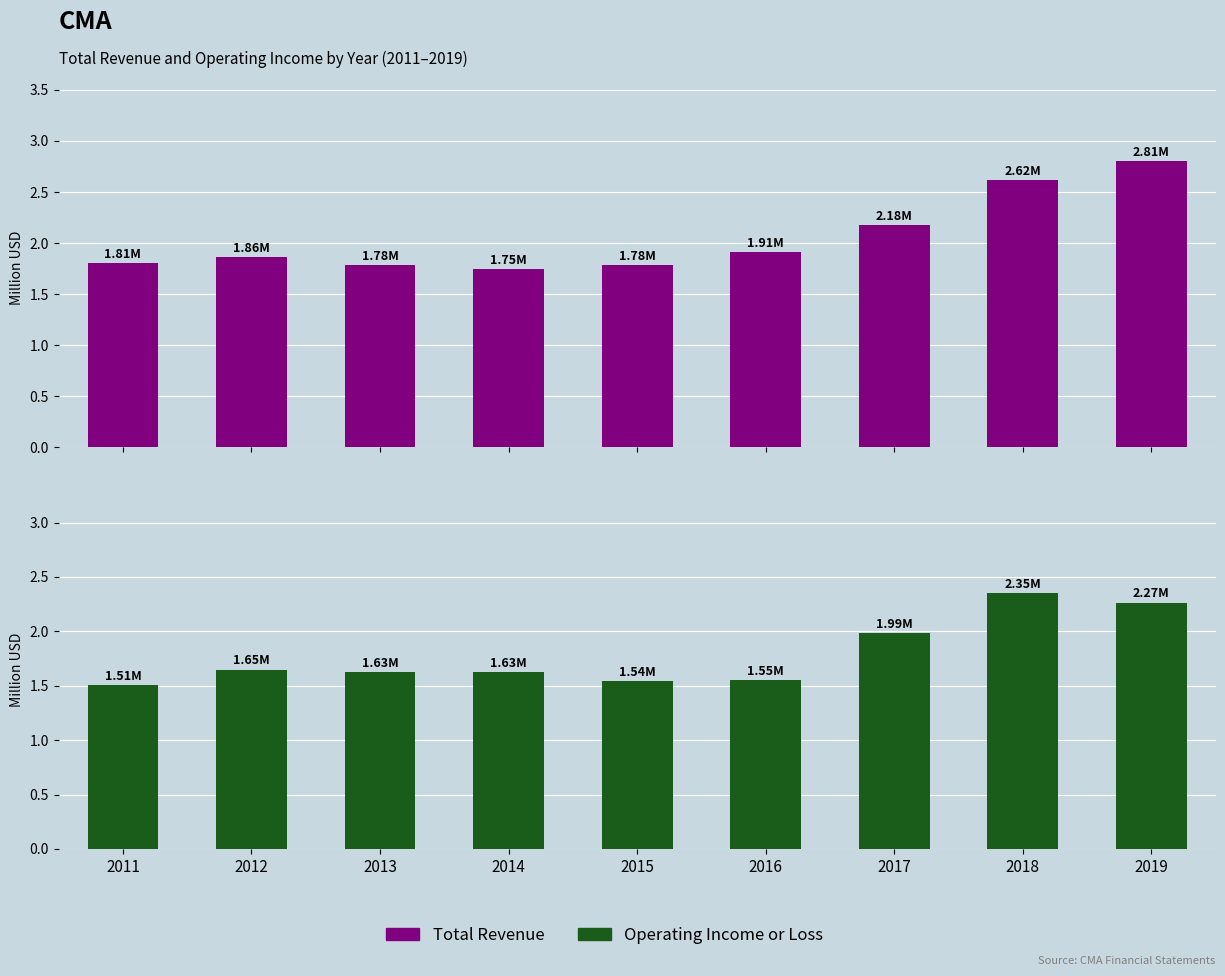

Reading right to left, extract all data points from this chart.

Total Revenue: 2019=2.8	2018=2.6	2017=2.2	2016=1.9	2015=1.8	2014=1.8	2013=1.8	2012=1.9	2011=1.8
Operating Income or Loss: 2019=2.3	2018=2.4	2017=2.0	2016=1.5	2015=1.5	2014=1.6	2013=1.6	2012=1.6	2011=1.5